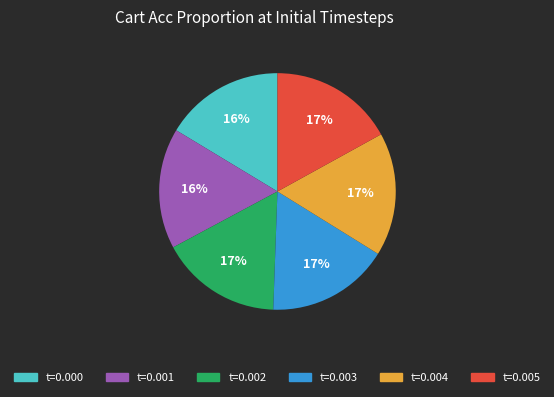

To the nearest percent, what is the average slice percentage?

17%